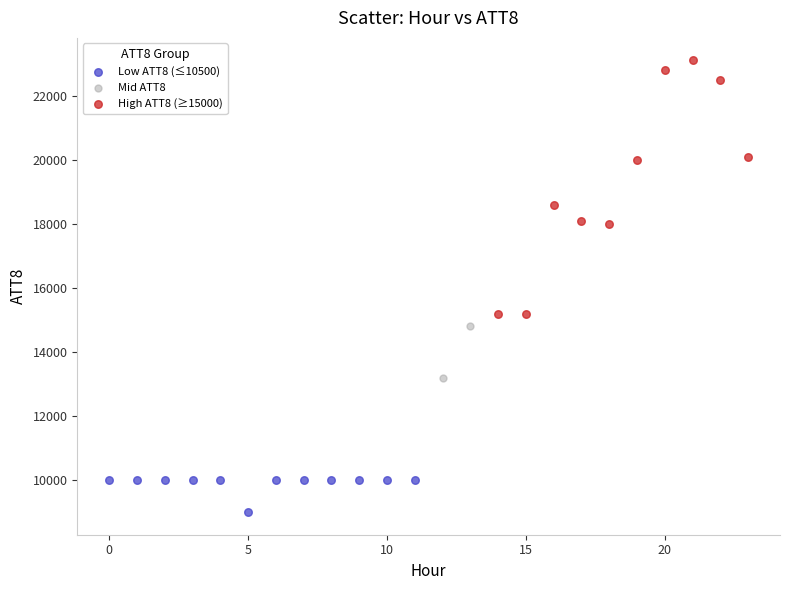

Which series contains the highest Y value?

High ATT8 (≥15000)